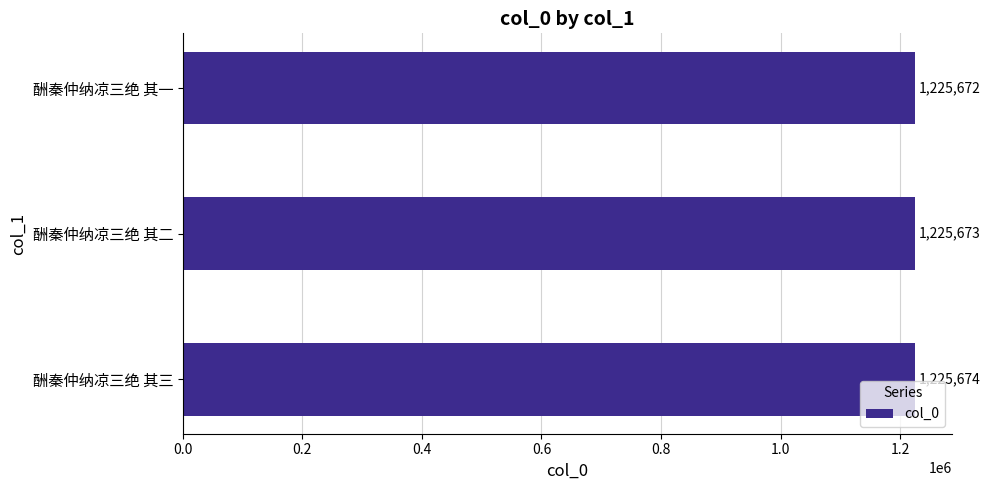

List the labels in order of value, largest first.

酬秦仲纳凉三绝 其三, 酬秦仲纳凉三绝 其二, 酬秦仲纳凉三绝 其一